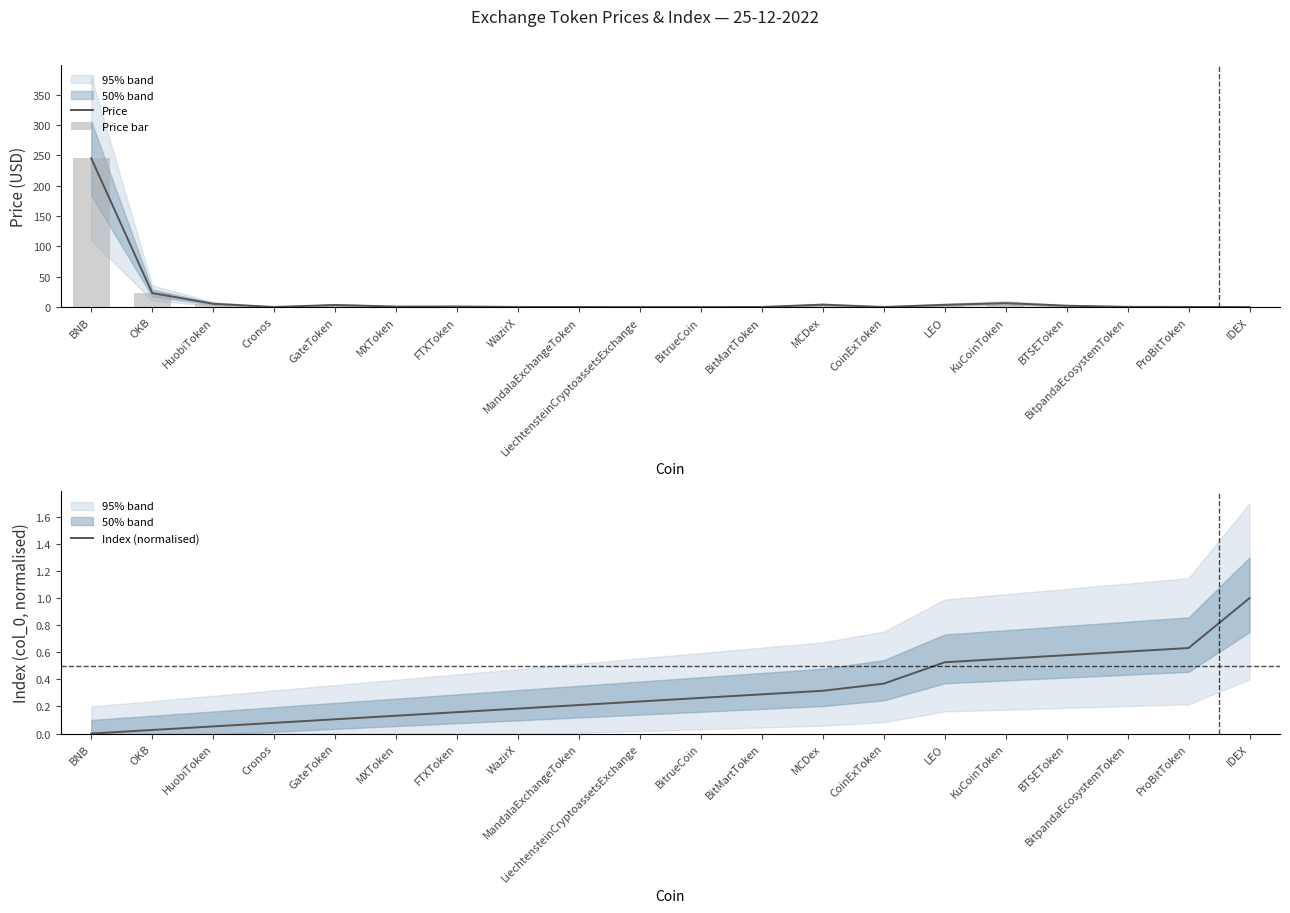

The value of Index (normalised) at MandalaExchangeToken is 0.2. True or false?

True